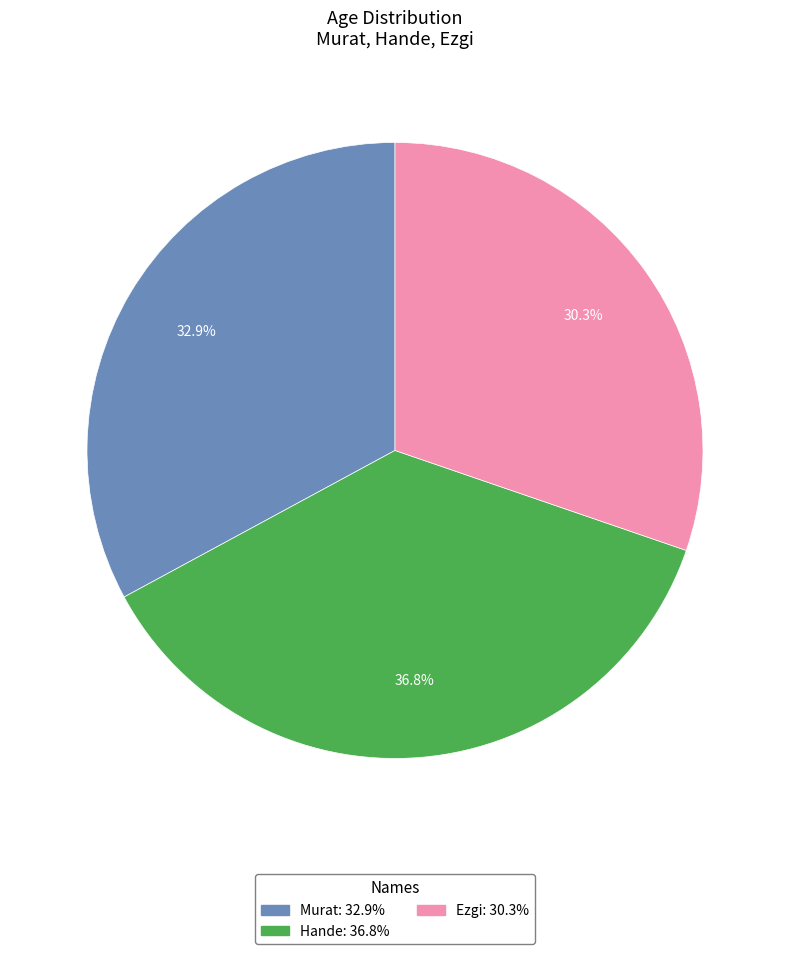

The Murat slice represents 44% of the pie. True or false?

False